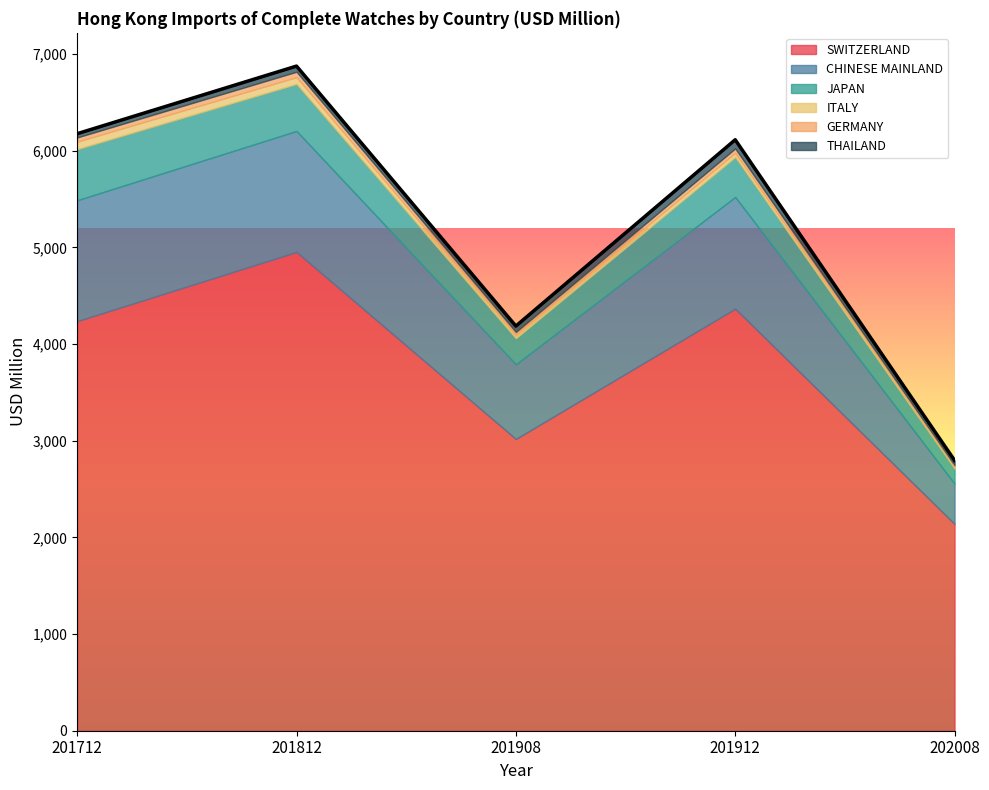

At which label does GERMANY first exceed 43?

201712